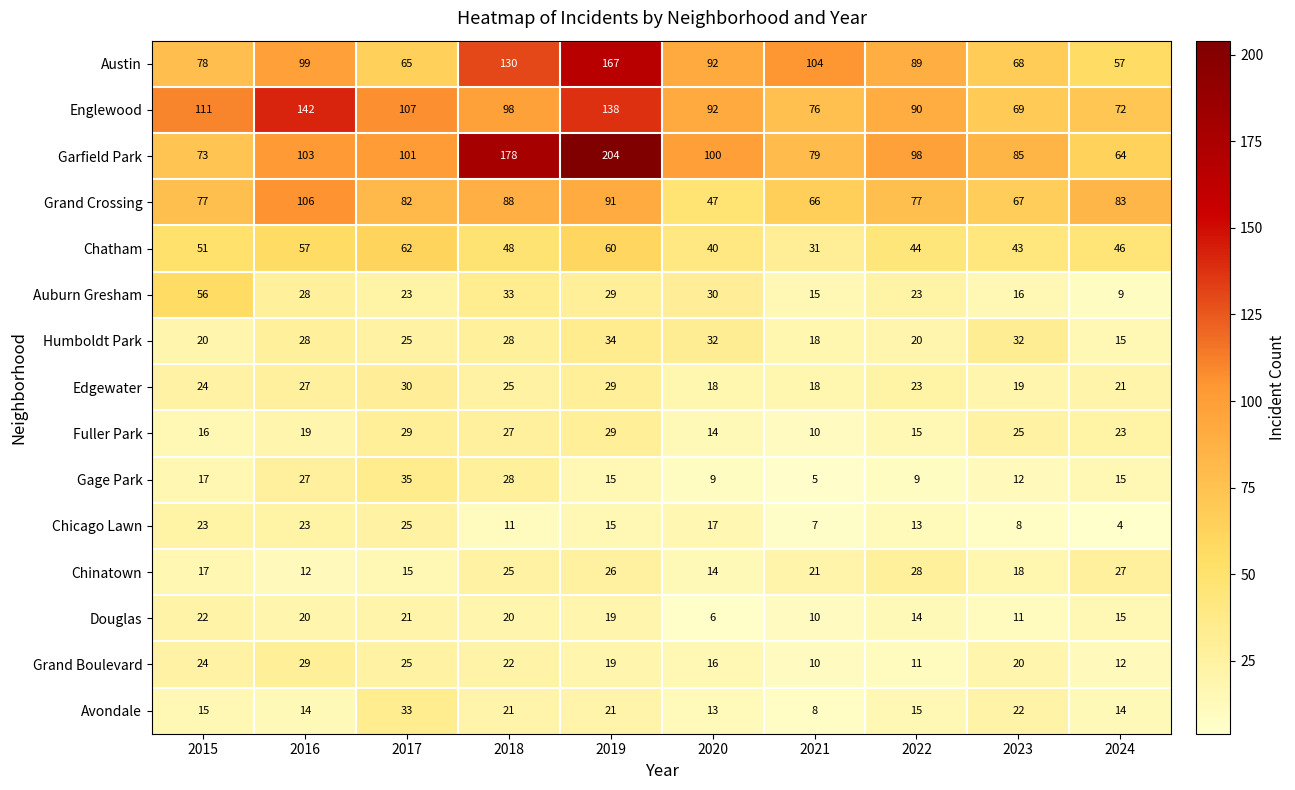

What is the sum of all Grand Crossing values?

784